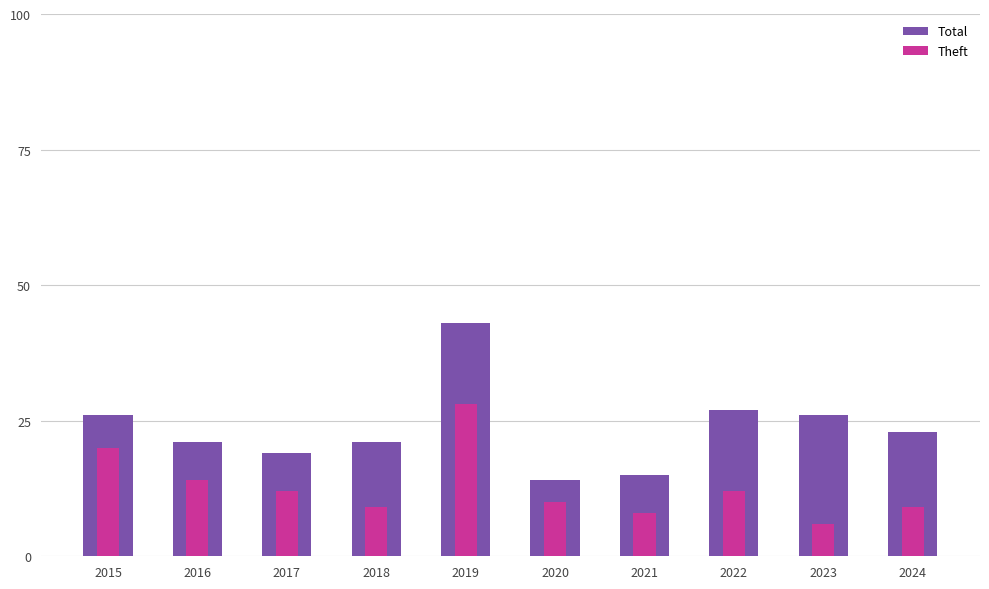

Reading left to right, transcribe all the data shown in this chart.

Total: 2015=26	2016=21	2017=19	2018=21	2019=43	2020=14	2021=15	2022=27	2023=26	2024=23
Theft: 2015=20	2016=14	2017=12	2018=9	2019=28	2020=10	2021=8	2022=12	2023=6	2024=9